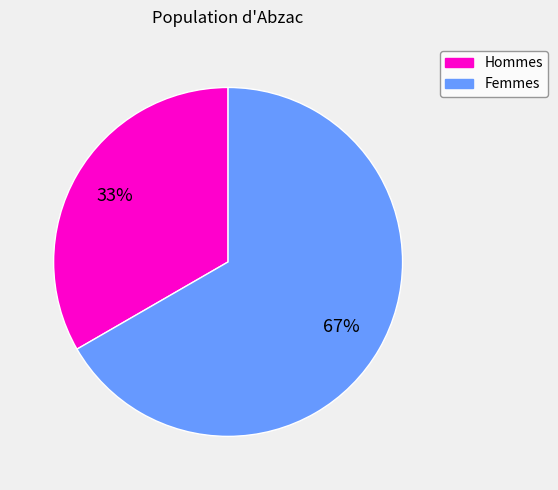

Is there a majority slice in this chart?

Yes